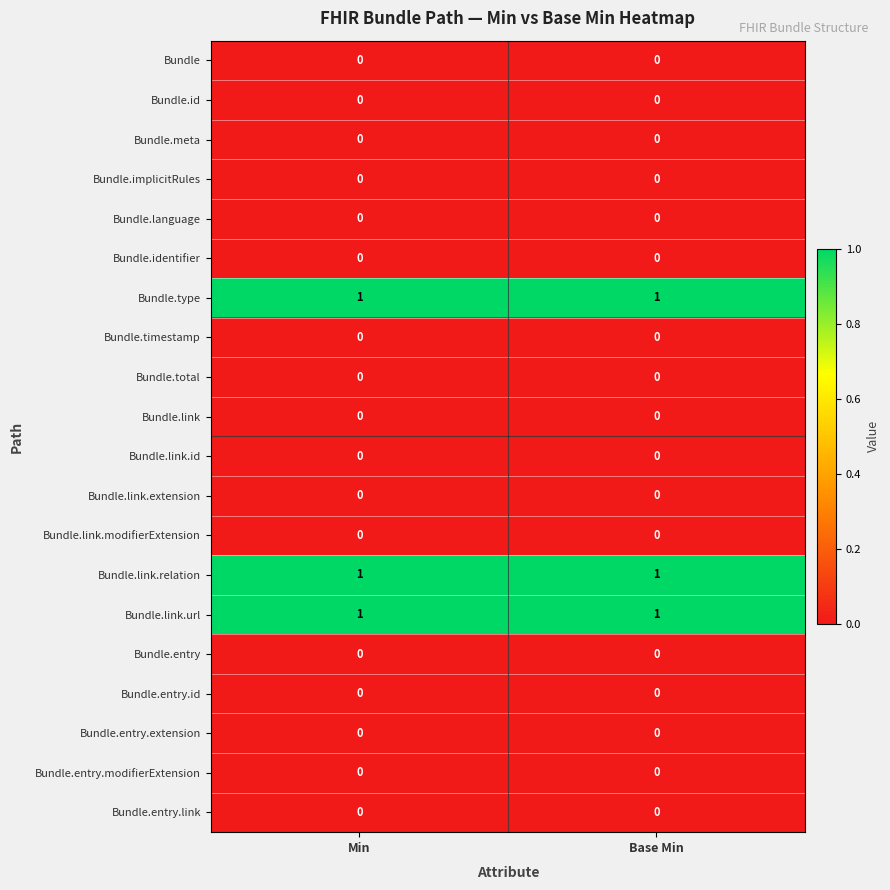

What is the total value across all series at Base Min?

3